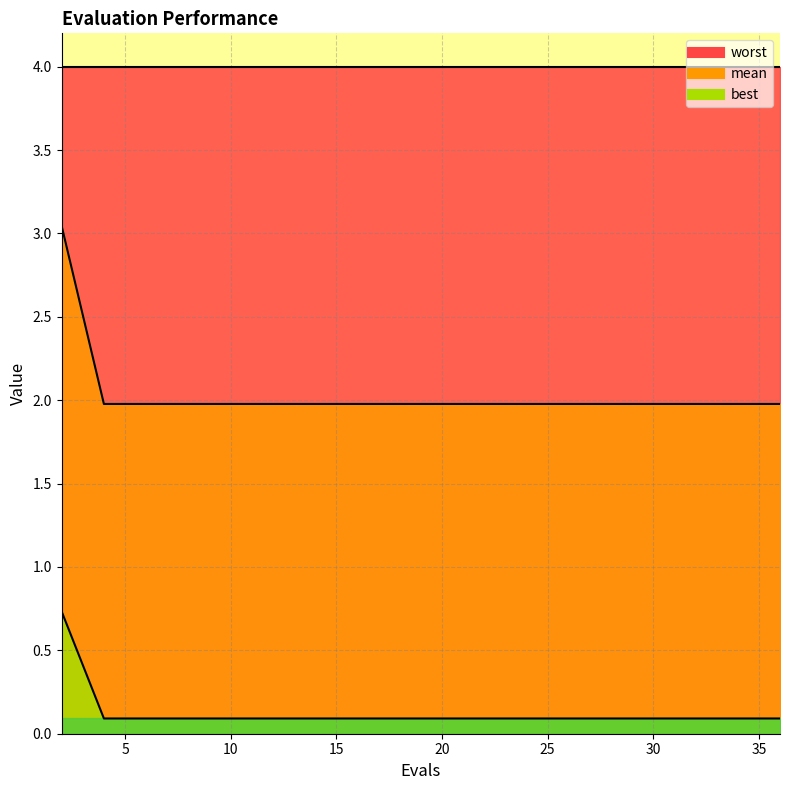

True or false: mean has a value of 0.1 at 31.

True